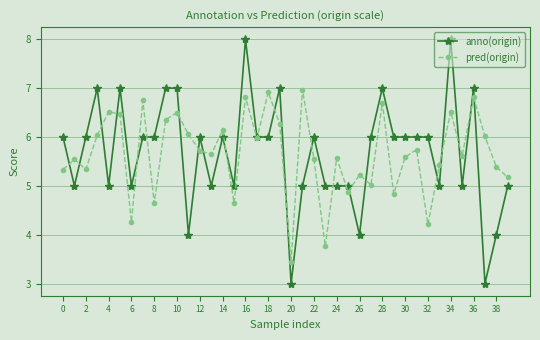

How many interior local peaks does the pred(origin) series have?

14